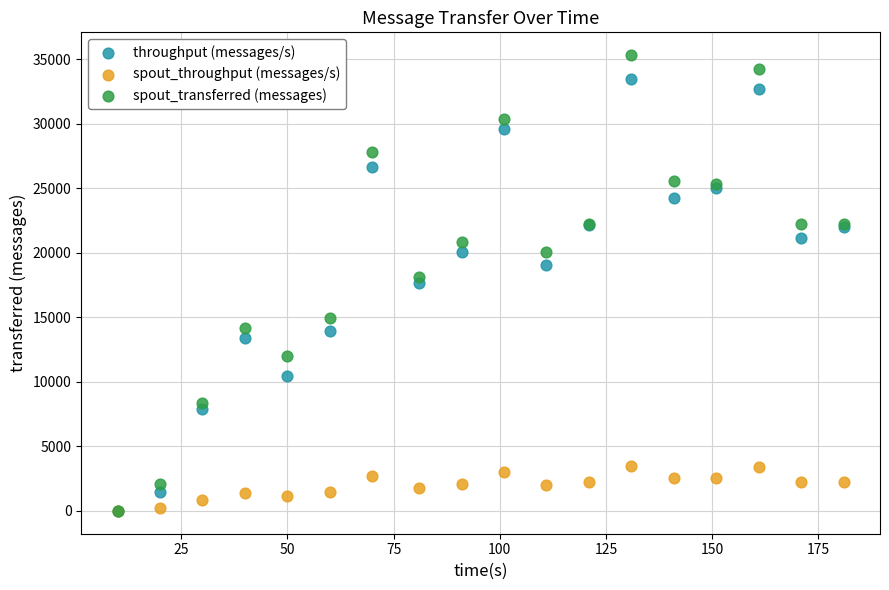

Which series reaches the maximum Y coordinate?

spout_transferred (messages)